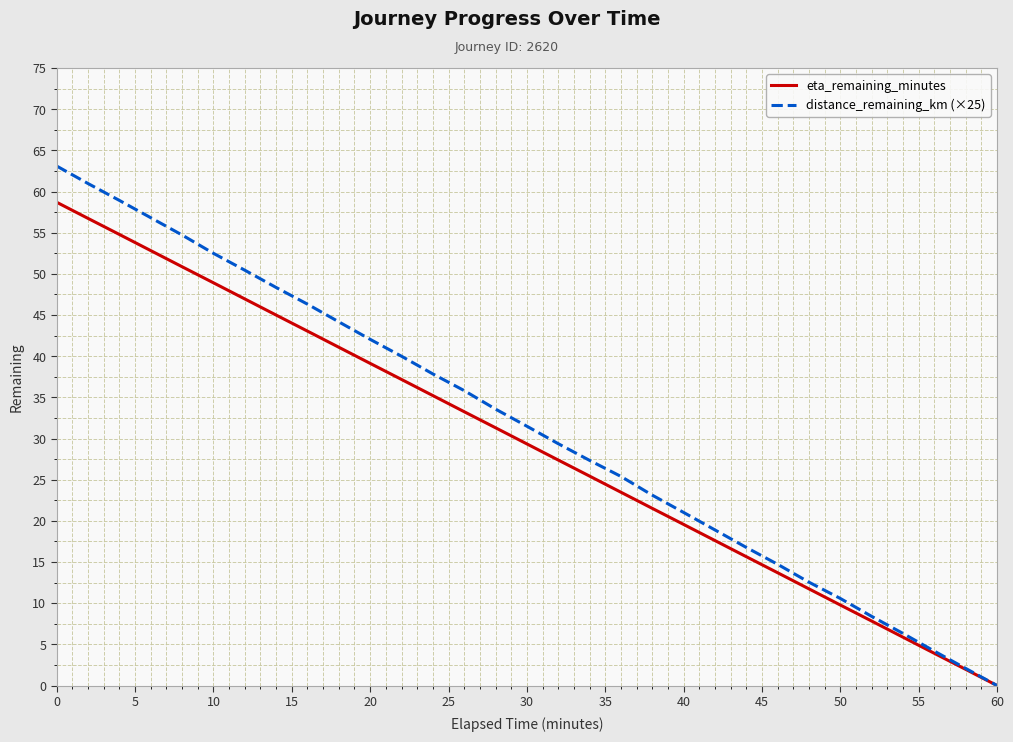

What is the average value of the eta_remaining_minutes series?

29.4